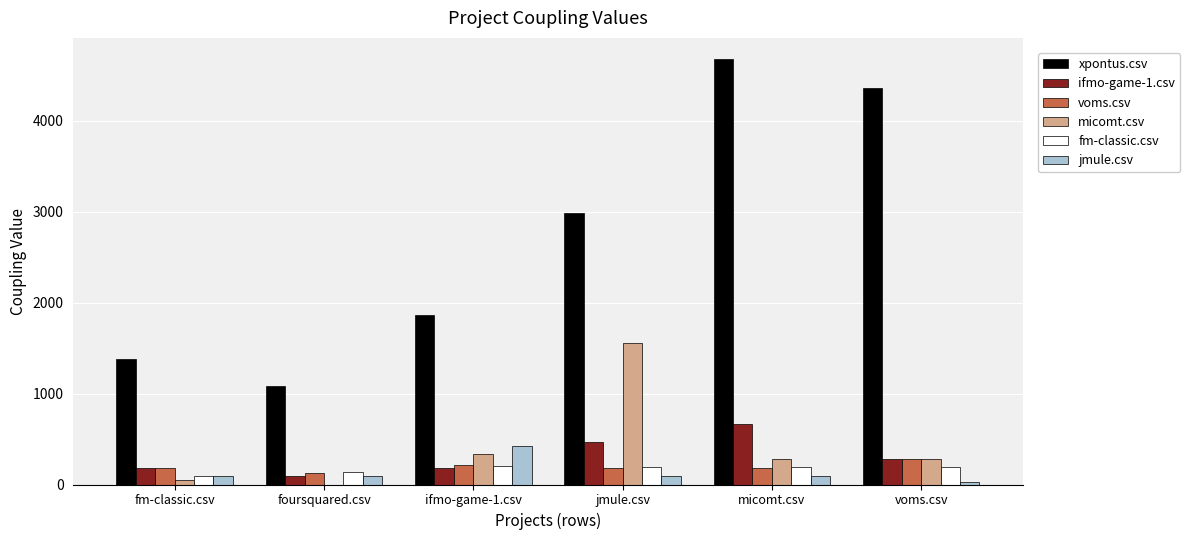

The value of xpontus.csv at voms.csv is 4361.0. True or false?

True